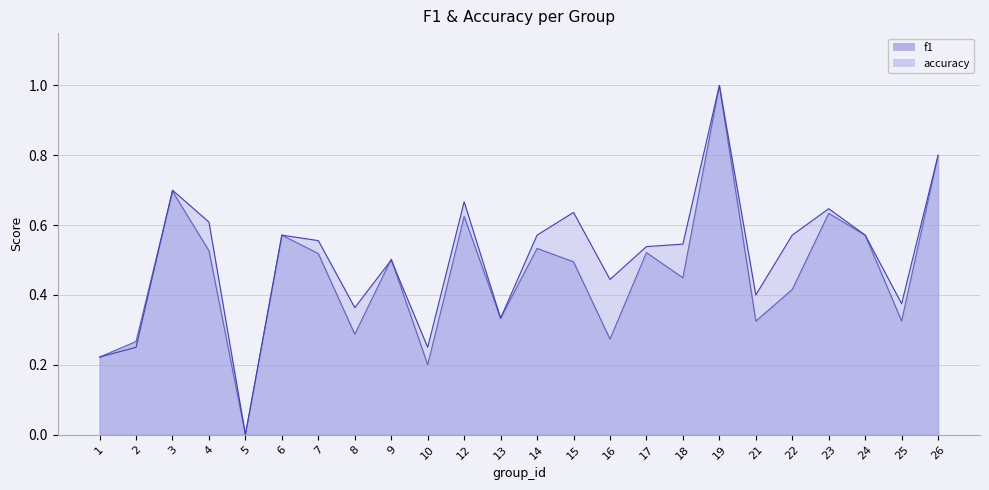

What is the approximate value of f1 at 15?

0.5